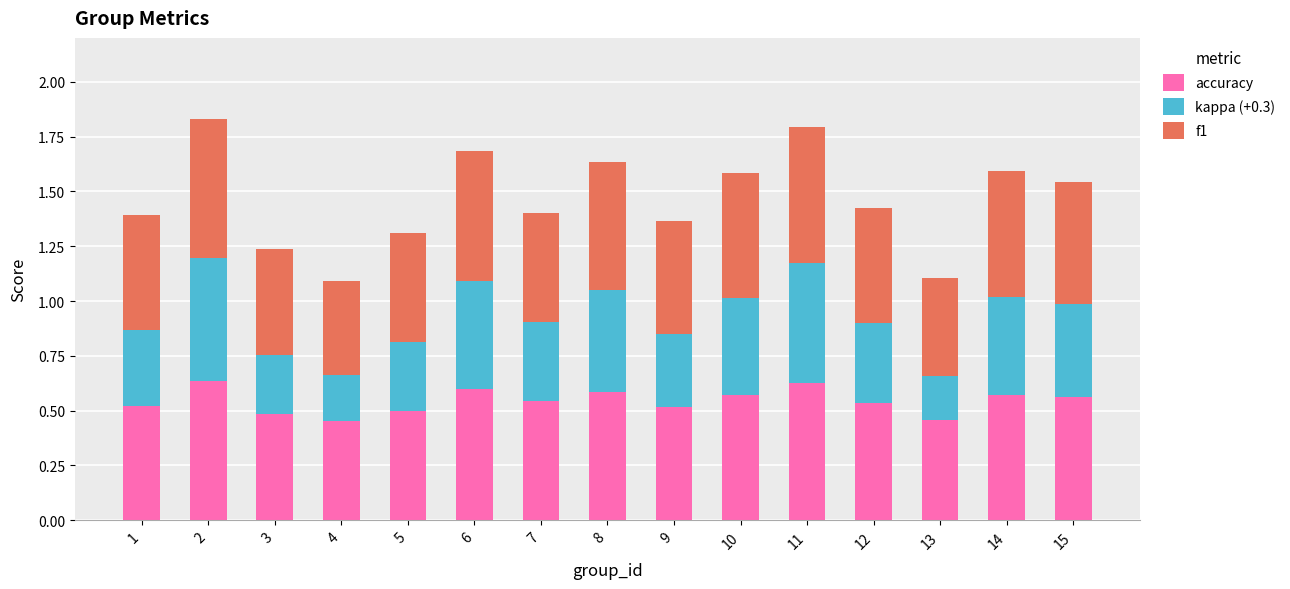

Are the bars grouped side by side (vs. stacked)?

No